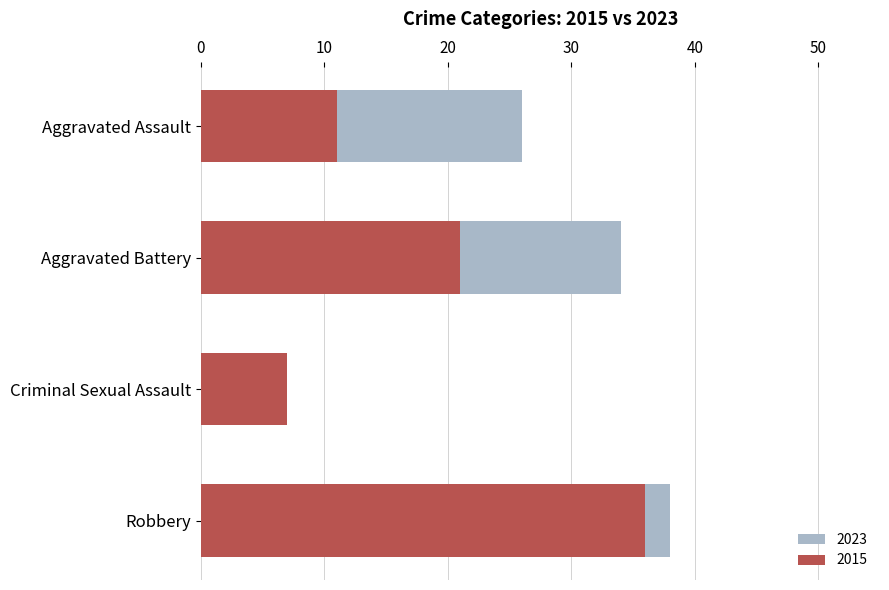

What is the difference between the maximum and minimum values in the 2015 series?

29